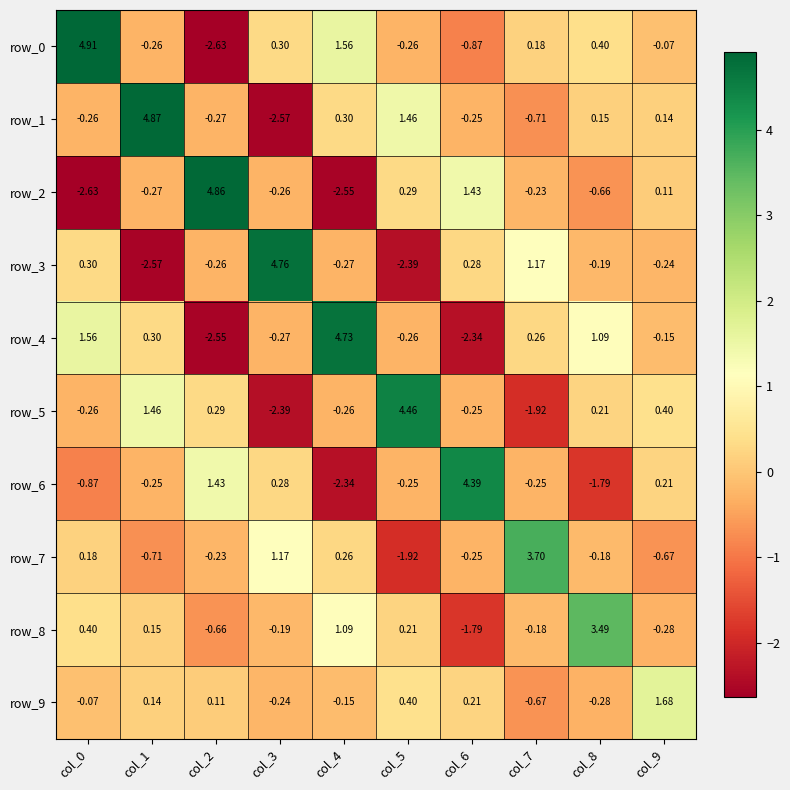

Is the value of row_5 at col_6 greater than the value of row_3 at col_8?

No